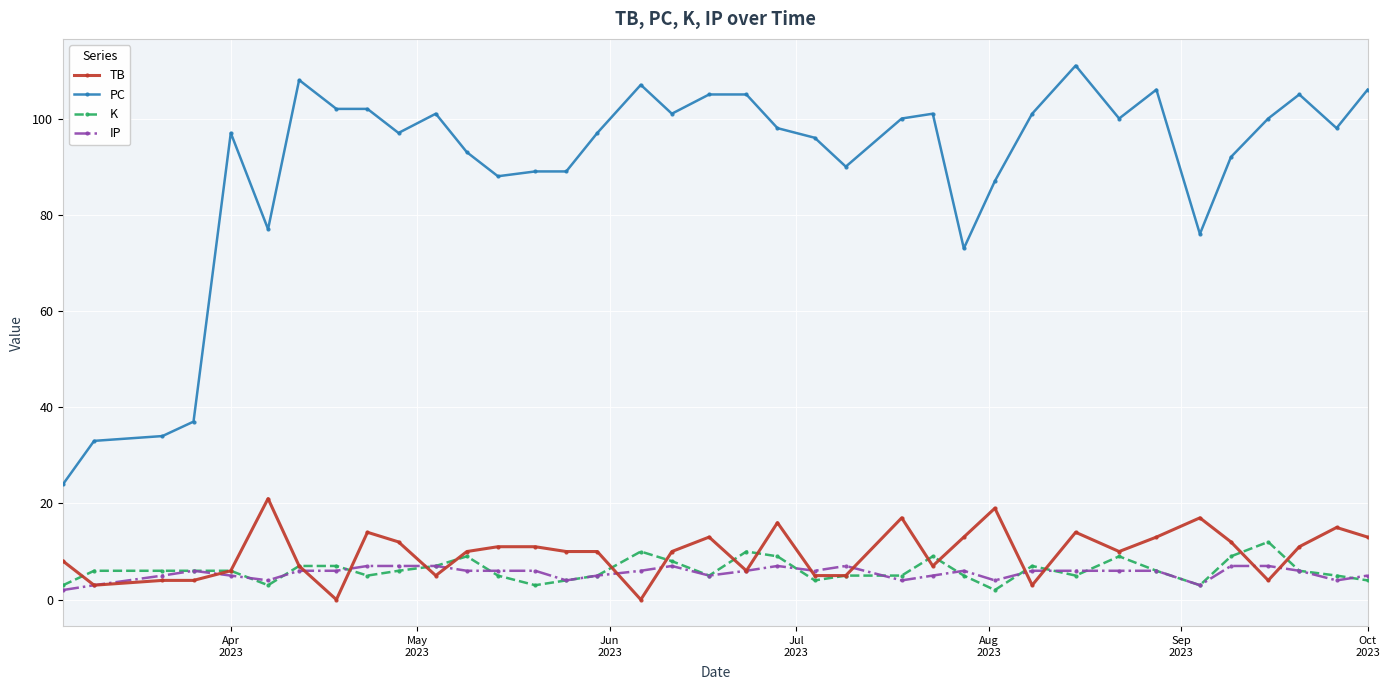

What are all the series names shown in the legend?

TB, PC, K, IP